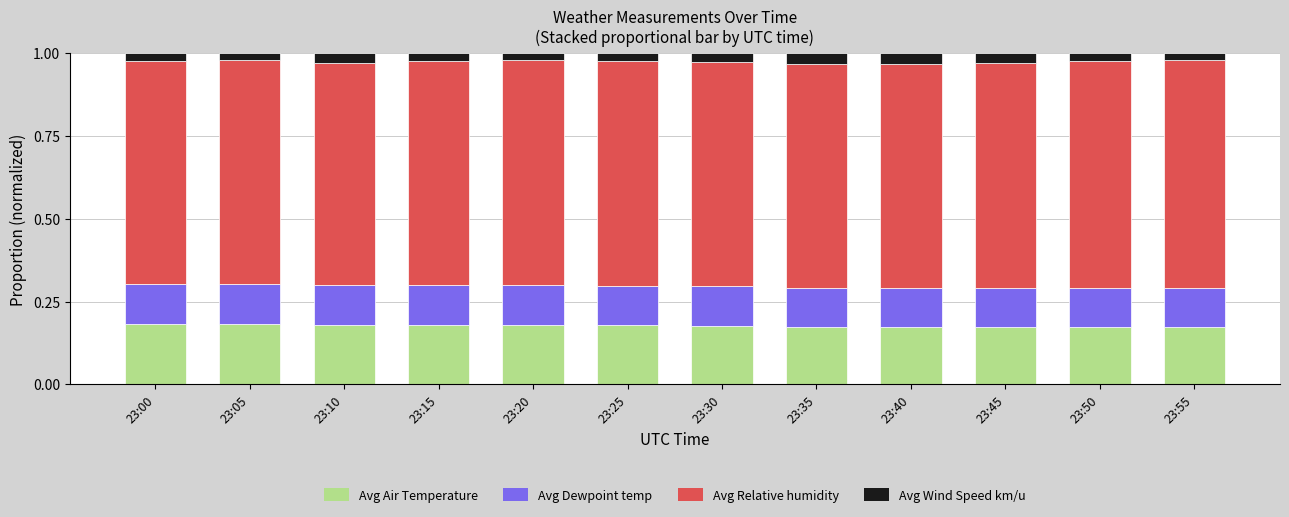

What are all the series names shown in the legend?

Avg Air Temperature, Avg Dewpoint temp, Avg Relative humidity, Avg Wind Speed km/u